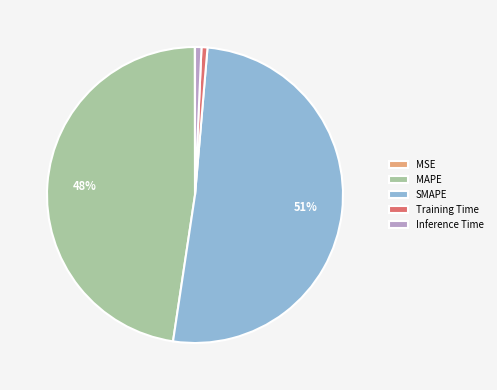

Which has a higher value, MAPE or Inference Time?

MAPE